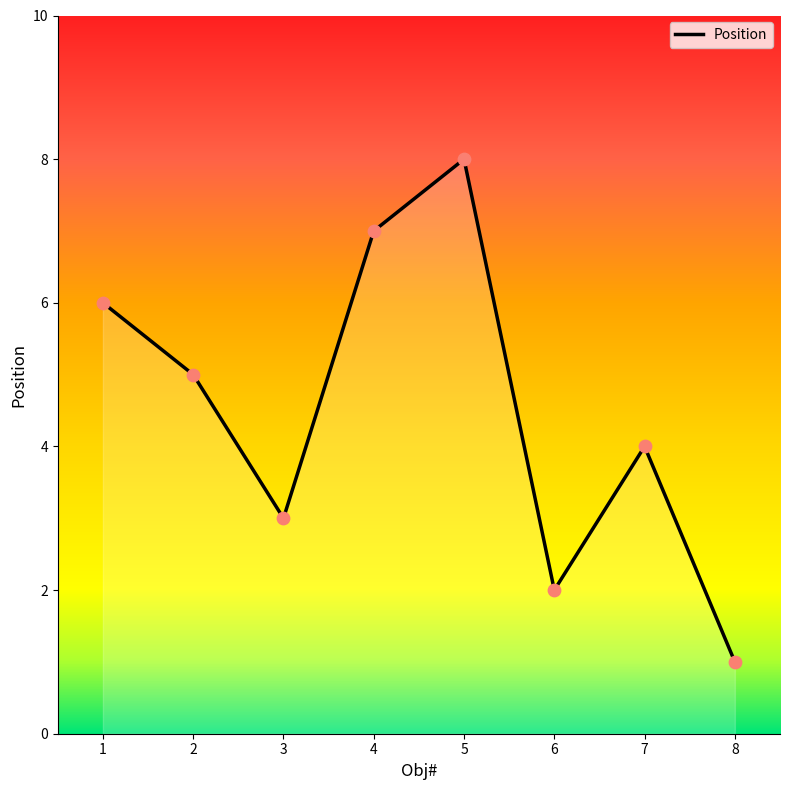

What is the change in value from 2 to 6?

-3